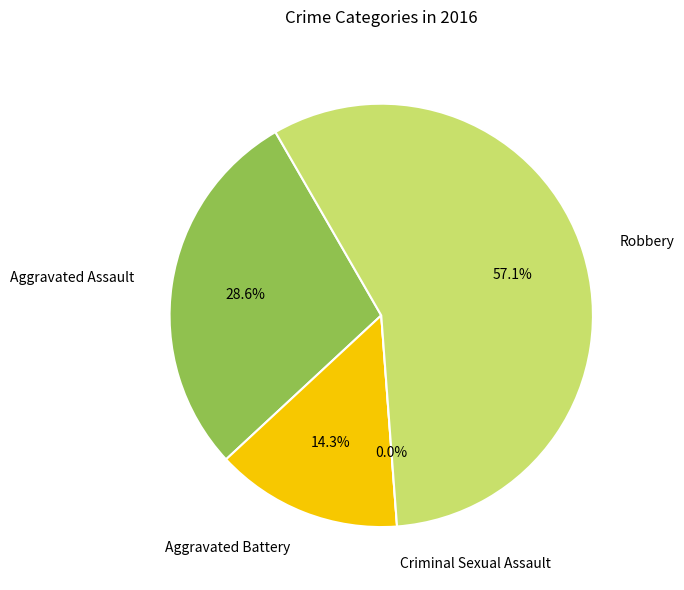

True or false: Aggravated Battery accounts for 14% of the total.

True